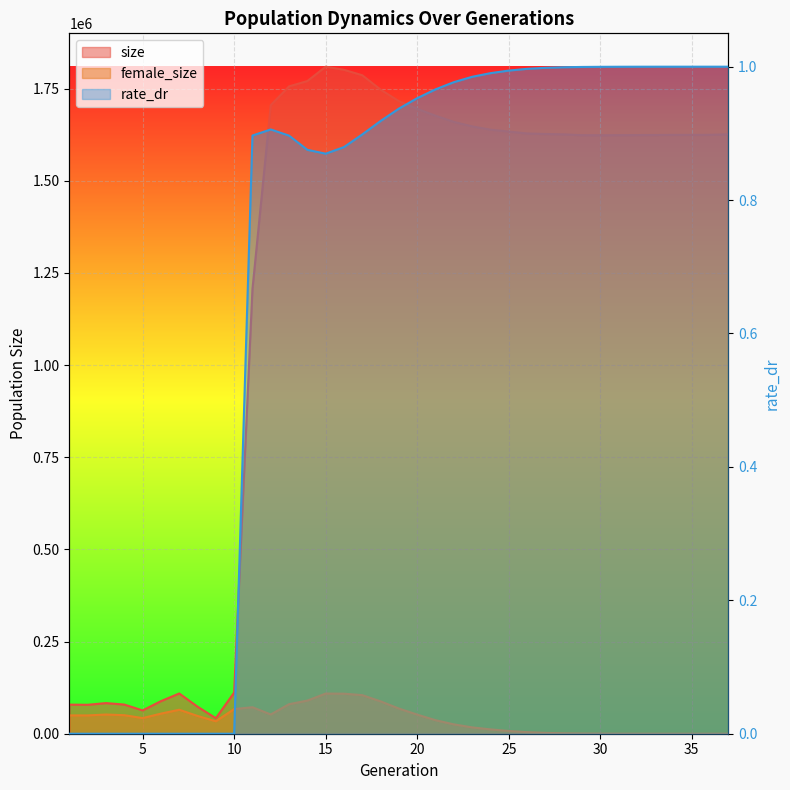

What is the difference between the second highest and second lowest values in the rate_dr series?

1.0